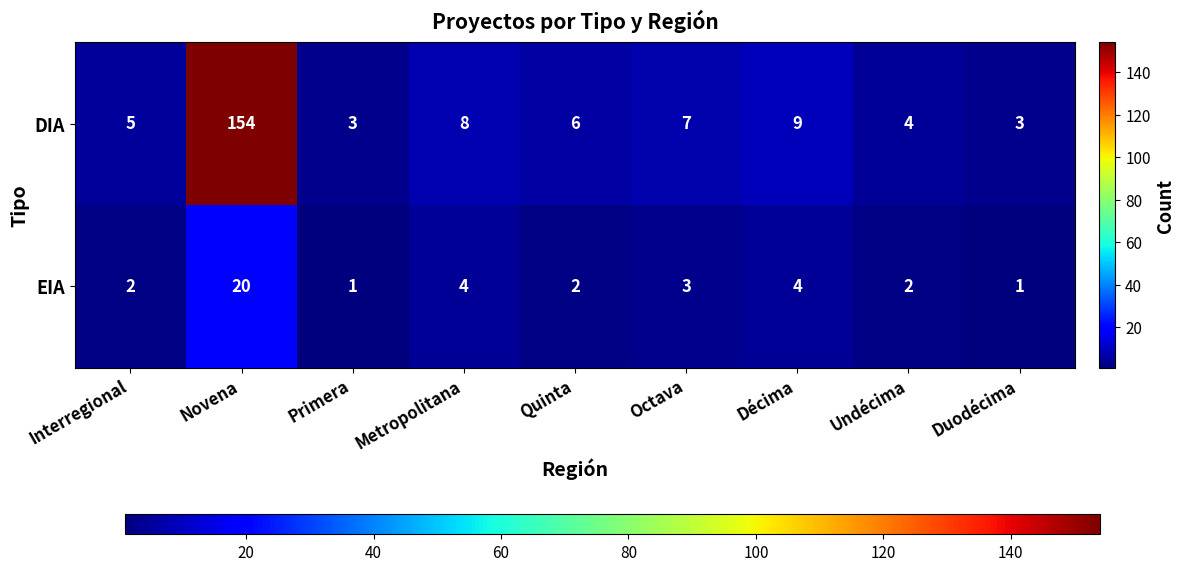

What is the difference between the maximum and minimum values in the EIA series?

19